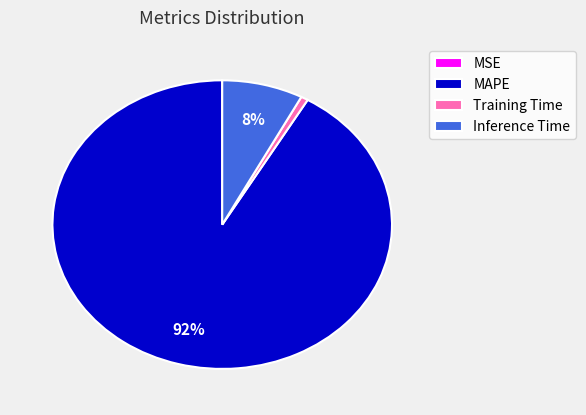

Combined, do Inference Time and Training Time account for over 50%?

No